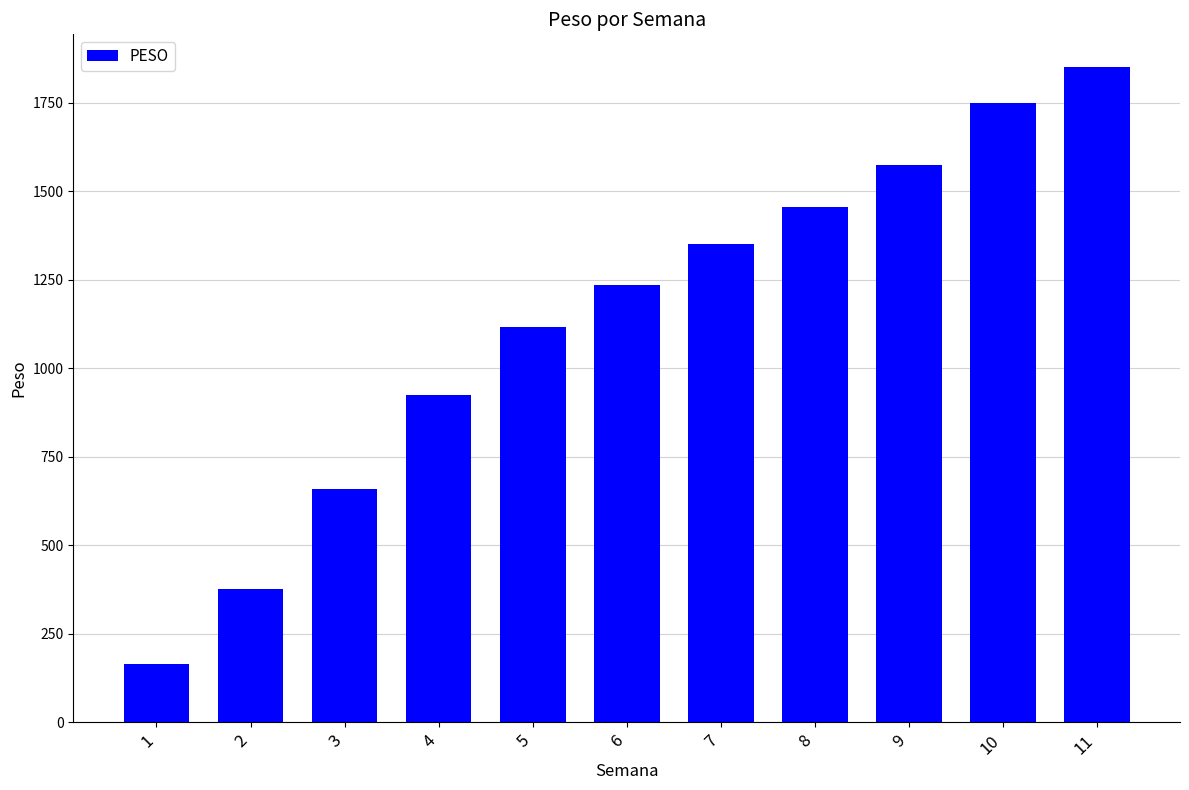

What is the value of the 2nd bar from the left?

377.6